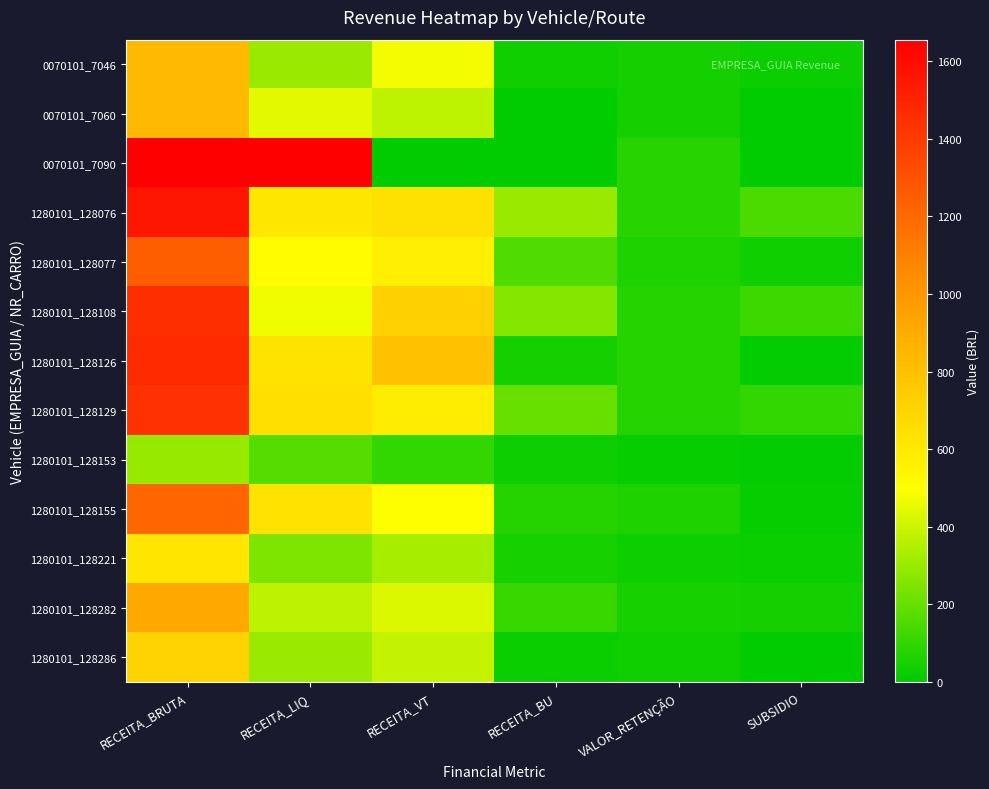

Between RECEITA_LIQ and VALOR_RETENÇÃO, which is larger?

RECEITA_LIQ